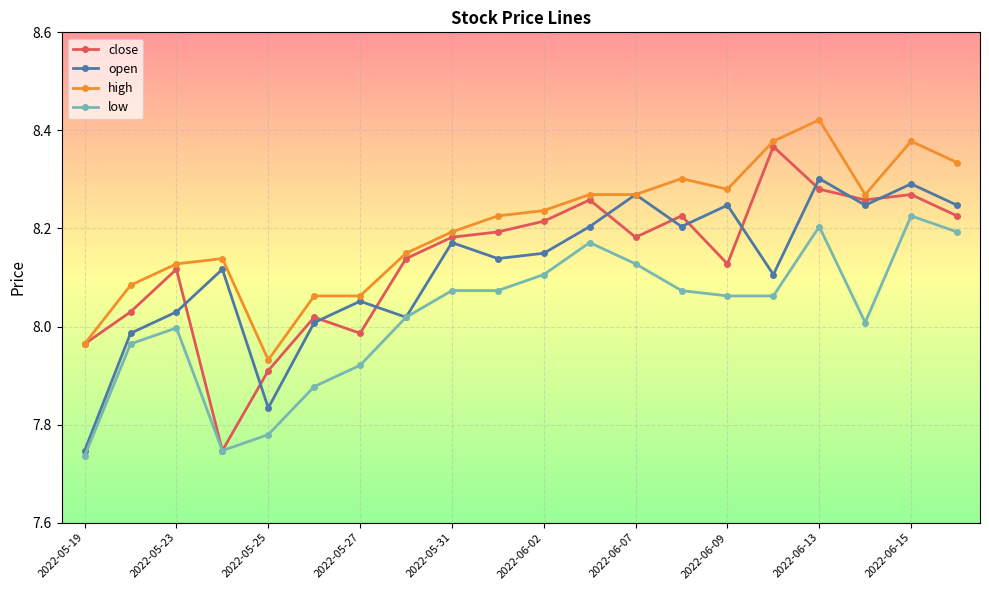

How many distinct data groups are displayed?

4